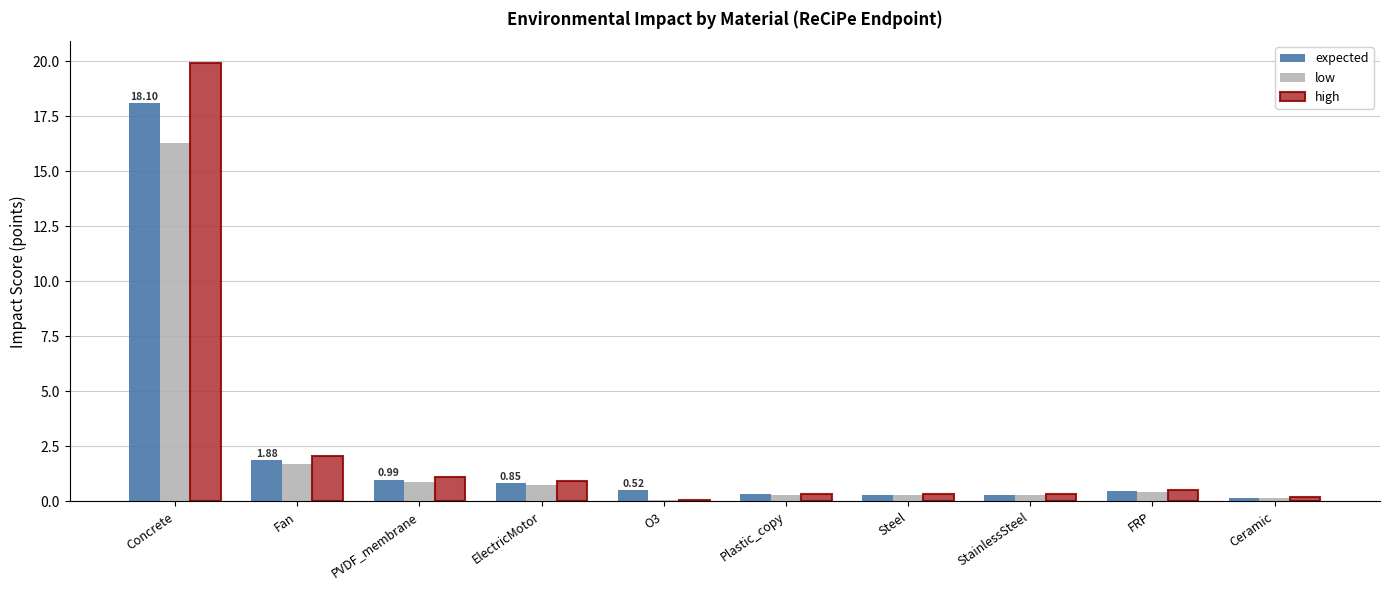

Is the value of expected at Concrete greater than the value of high at PVDF_membrane?

Yes